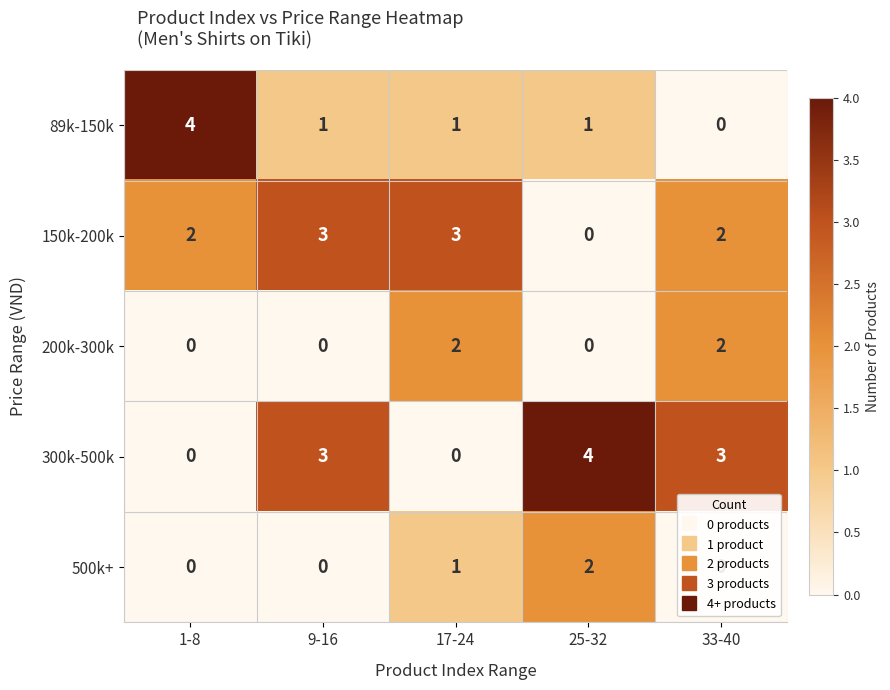

At how many categories does at least one series exceed 2?

5